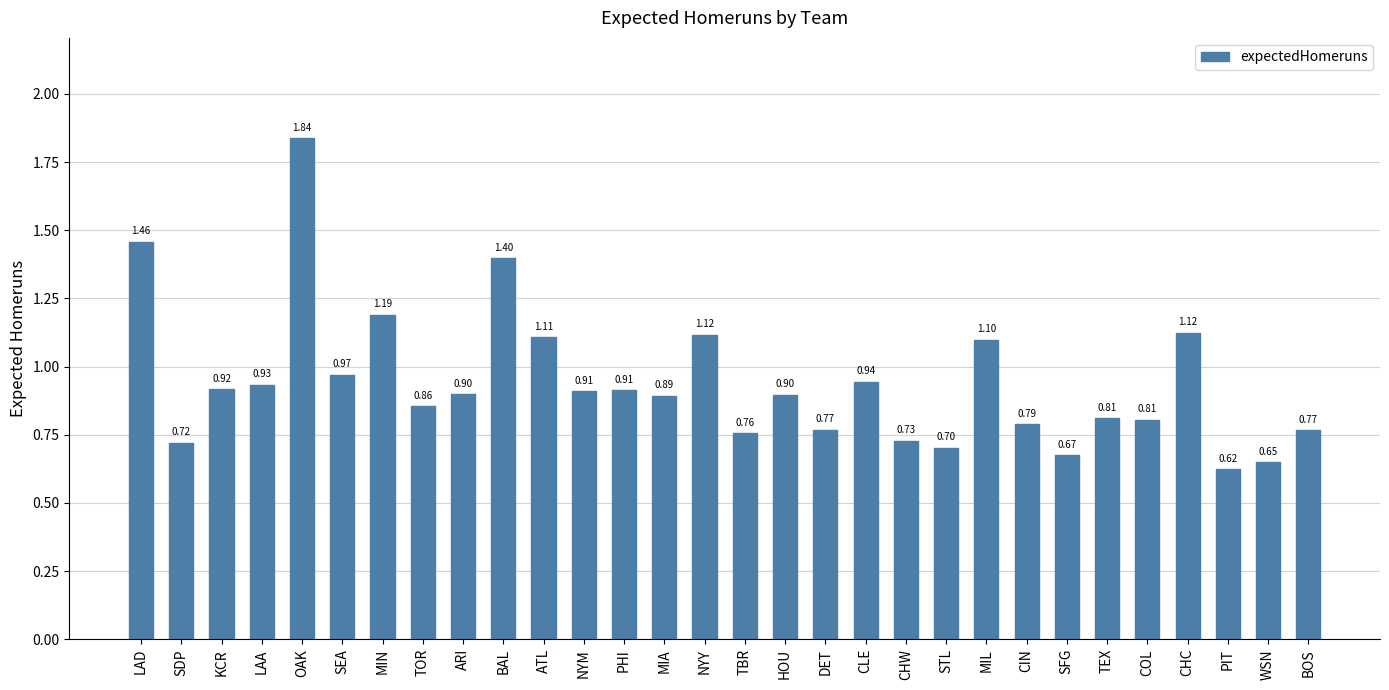

Is it true that the value at LAA is 1.3?

False